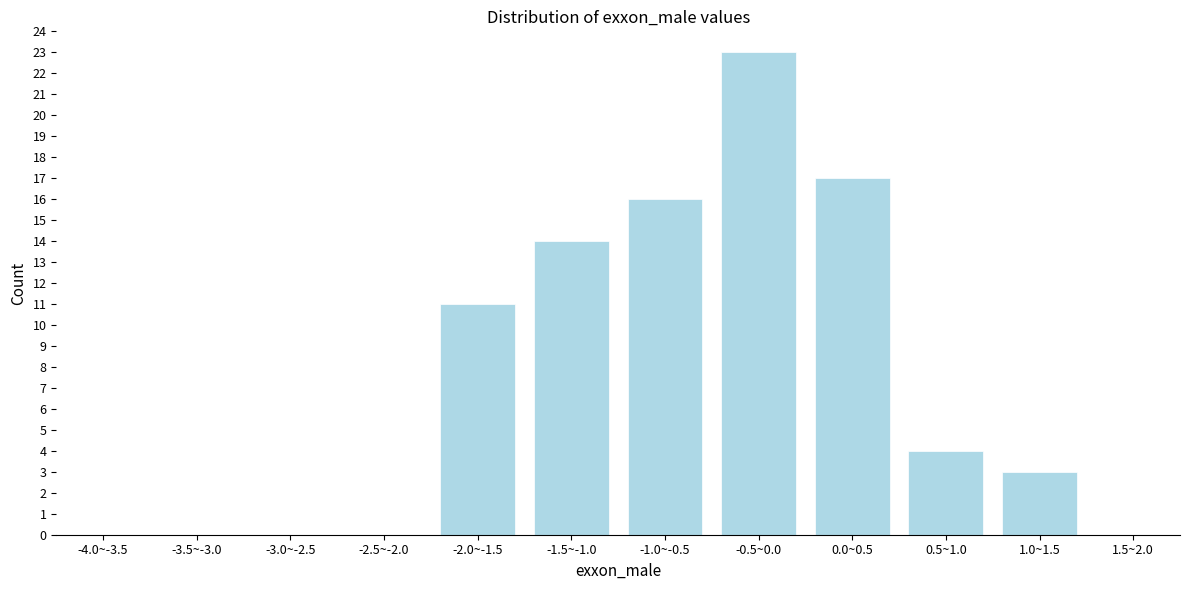

Reading left to right, list all the values displayed in this chart.

-4.0~-3.5=0	-3.5~-3.0=0	-3.0~-2.5=0	-2.5~-2.0=0	-2.0~-1.5=11	-1.5~-1.0=14	-1.0~-0.5=16	-0.5~0.0=23	0.0~0.5=17	0.5~1.0=4	1.0~1.5=3	1.5~2.0=0